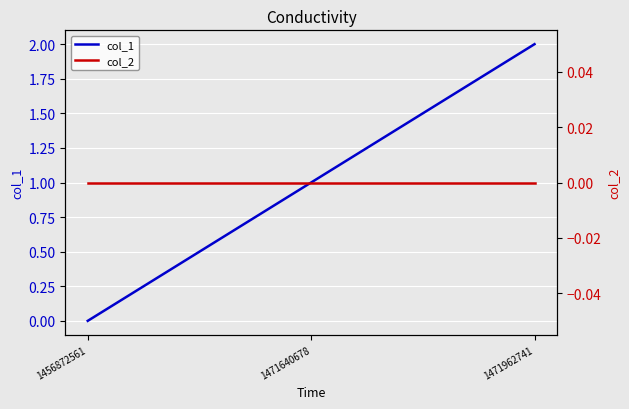

Between 1456872561 and 1471640678, which series saw the biggest shift?

col_1